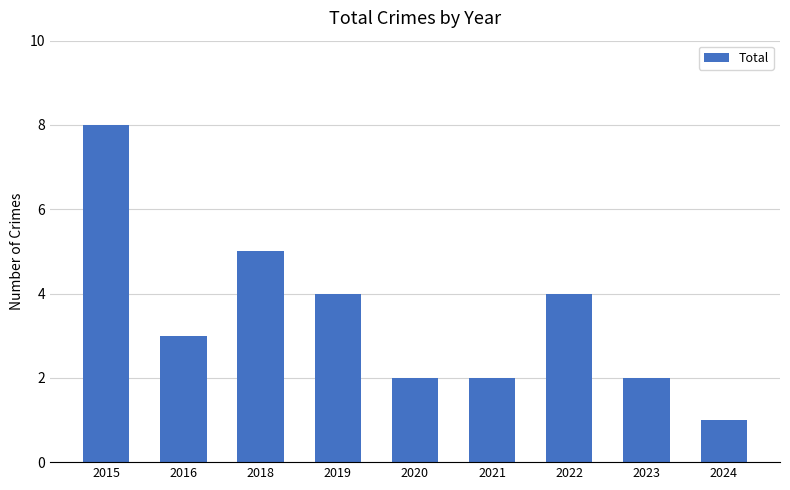

The chart shows a value of 4 at 2019. True or false?

True